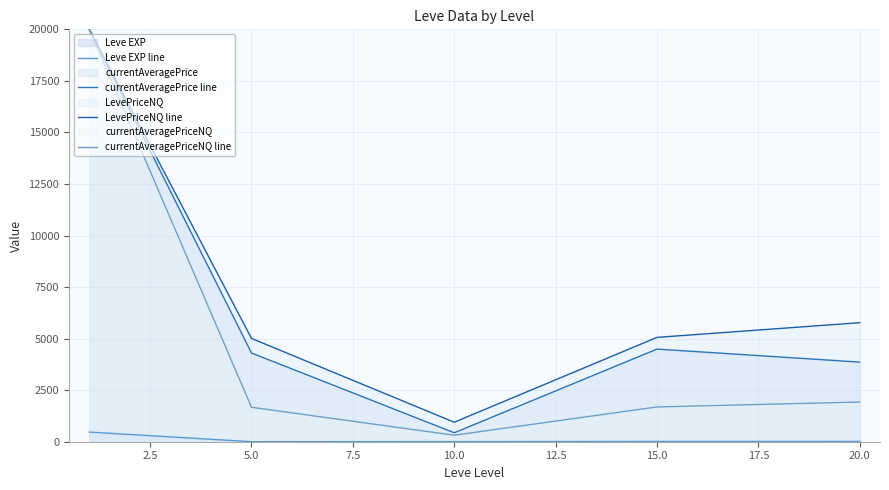

What is the average value of the Leve EXP line series?

101.3